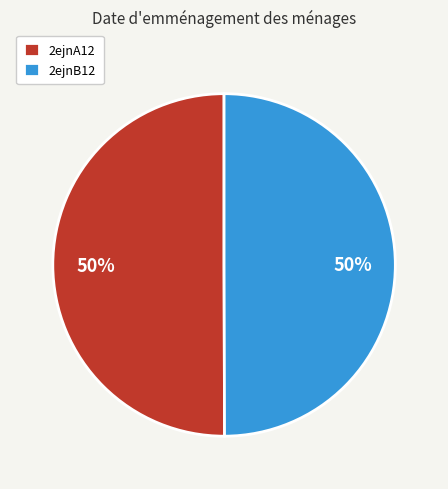

To the nearest percent, what portion does 2ejnA12 represent?

50%